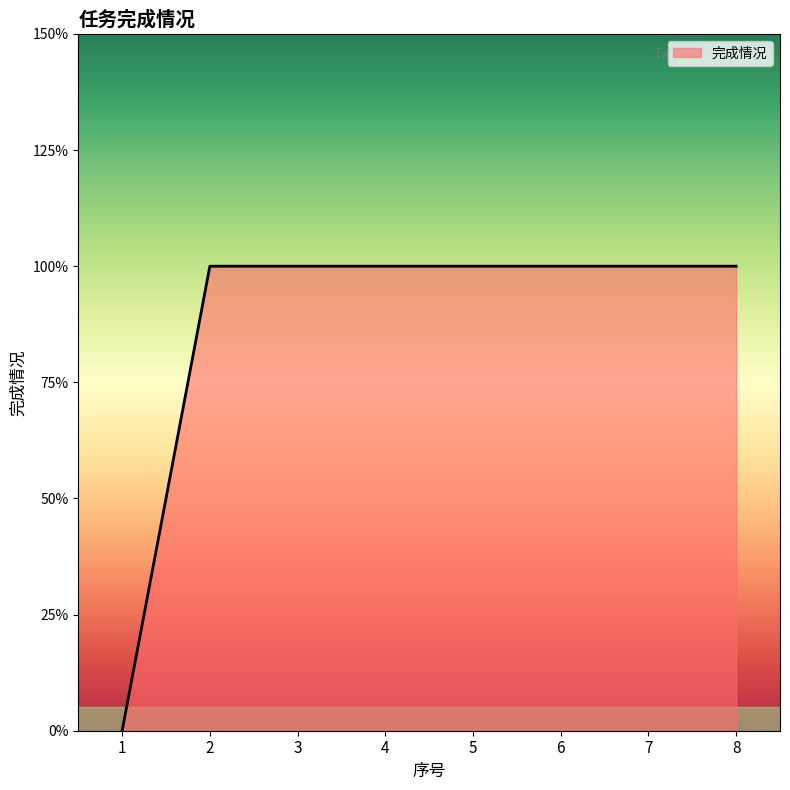

What is the difference between the second highest and minimum values?

1